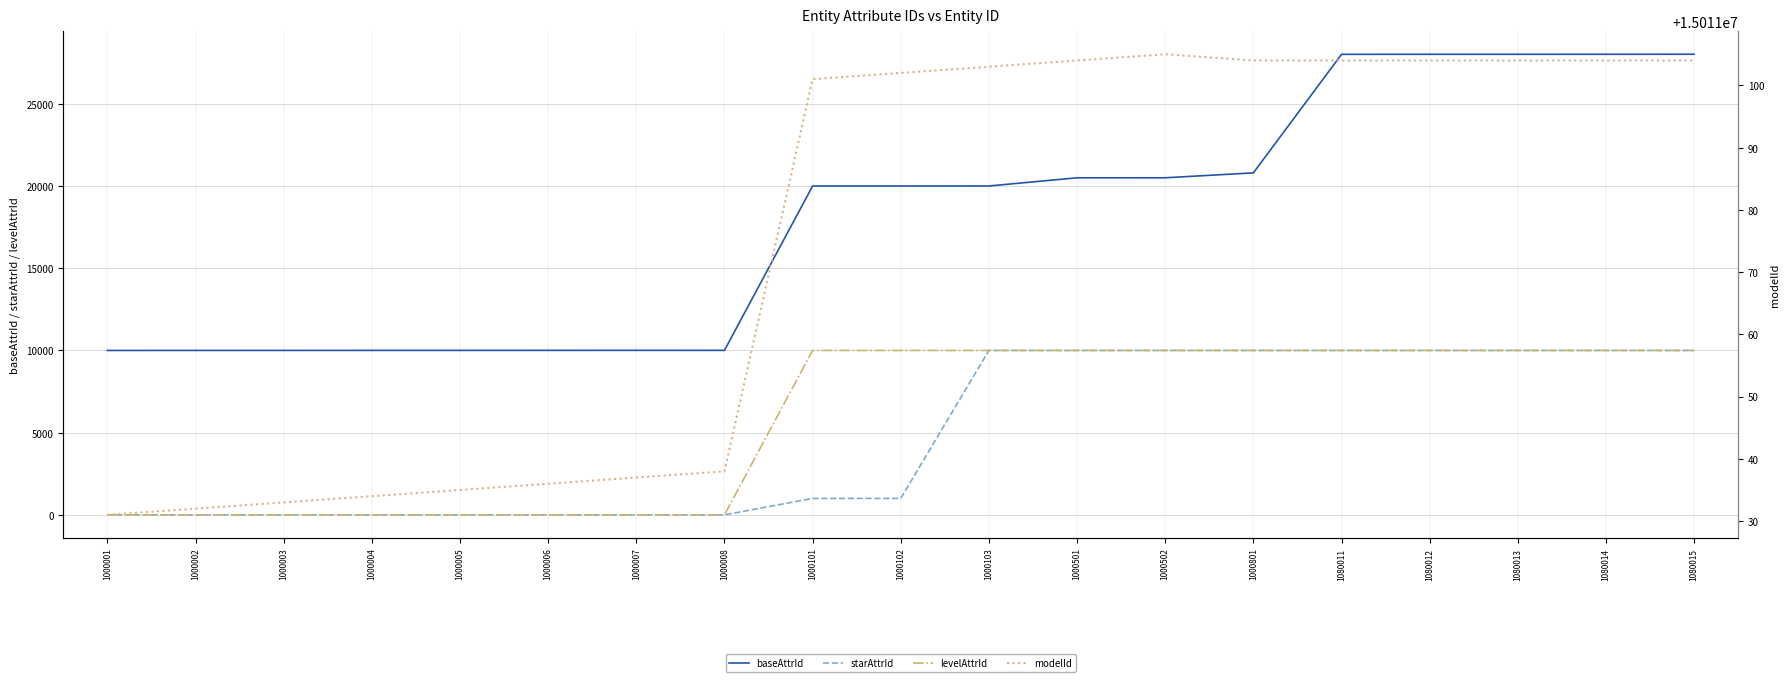

Which category has the lowest value across all series?

1000001